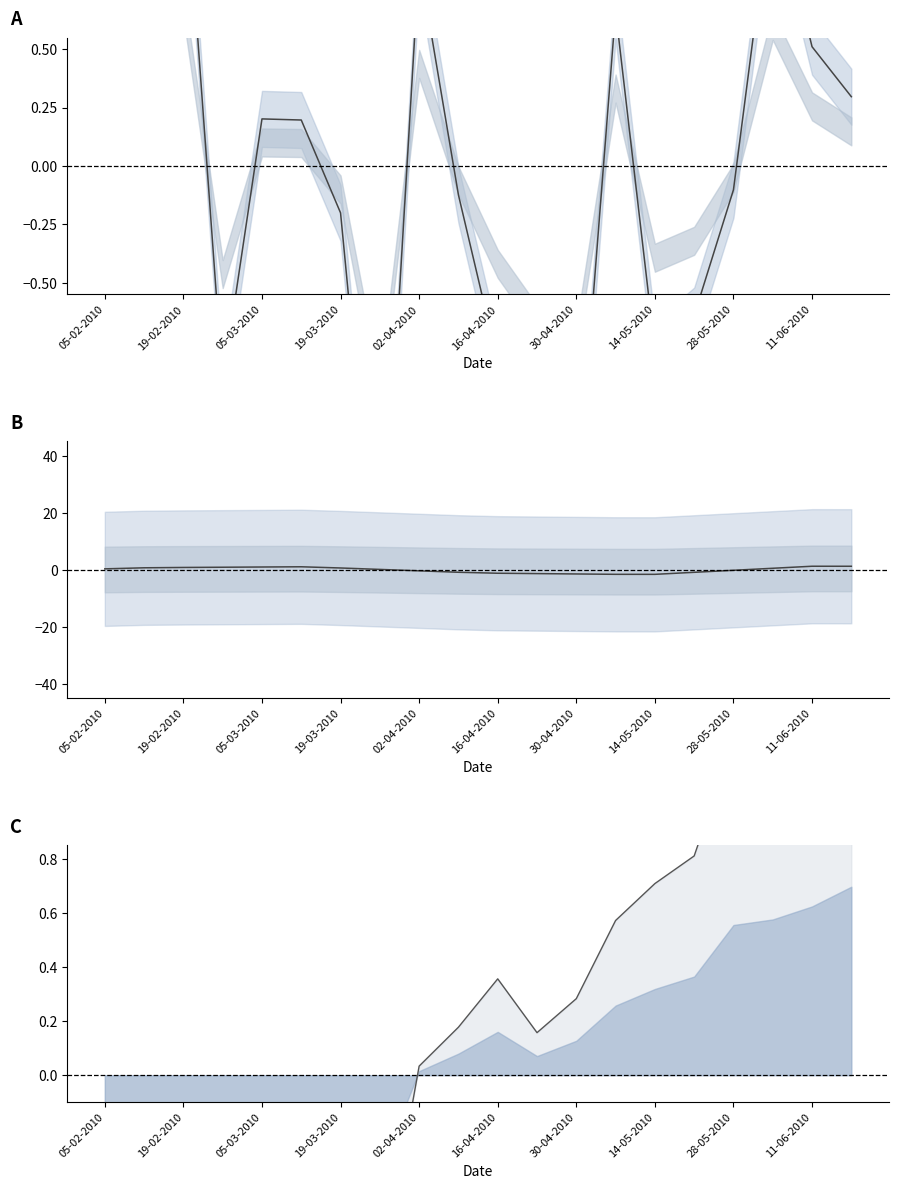

Does the chart have visible grid lines?

No